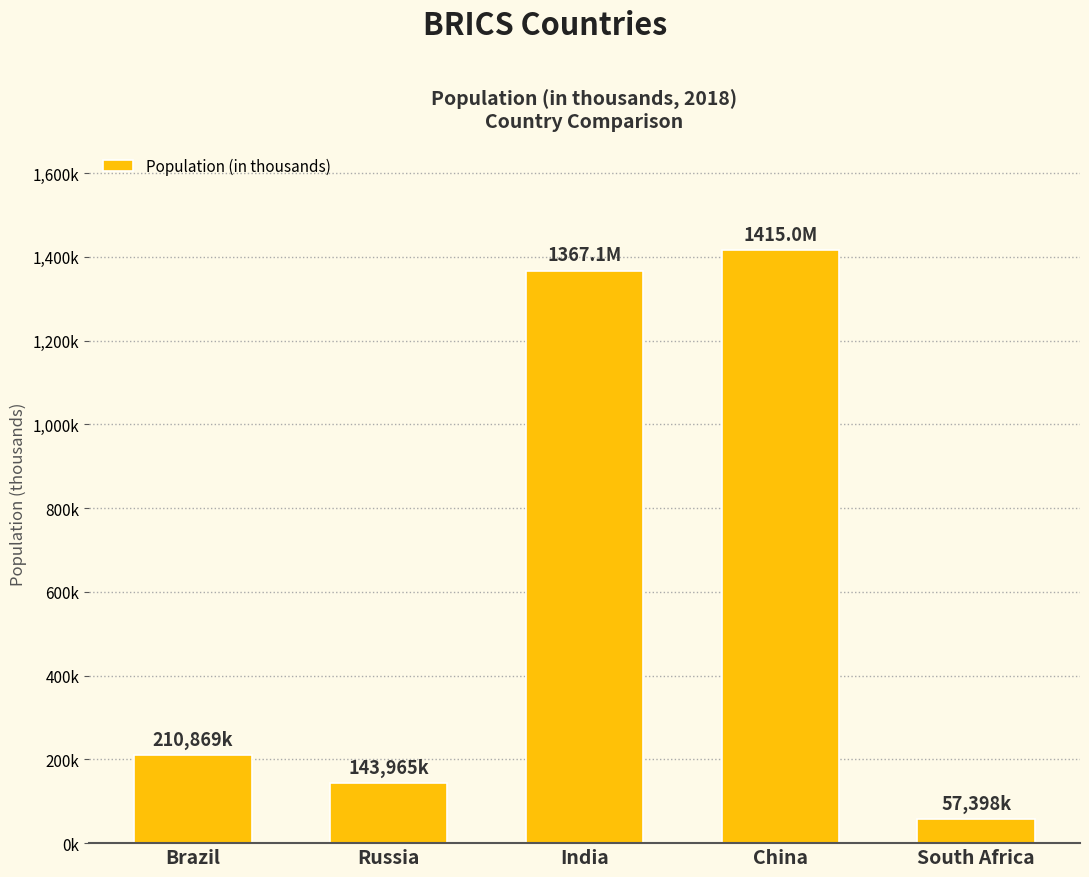

Does the chart contain any negative values?

No